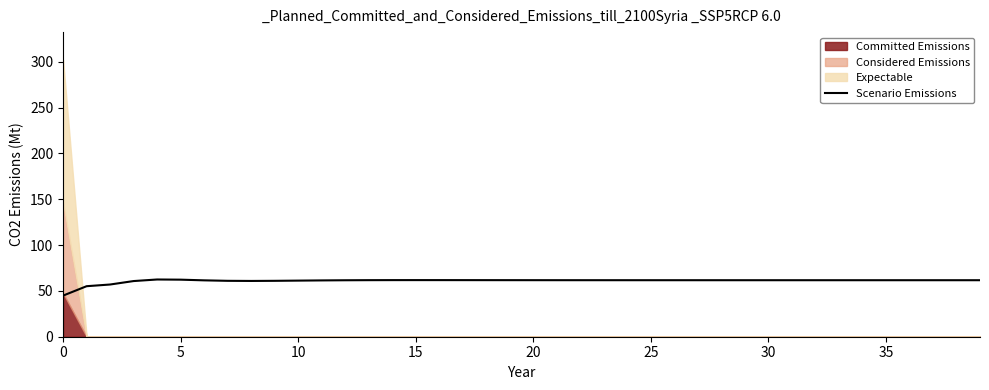

What is the average value?

60.9